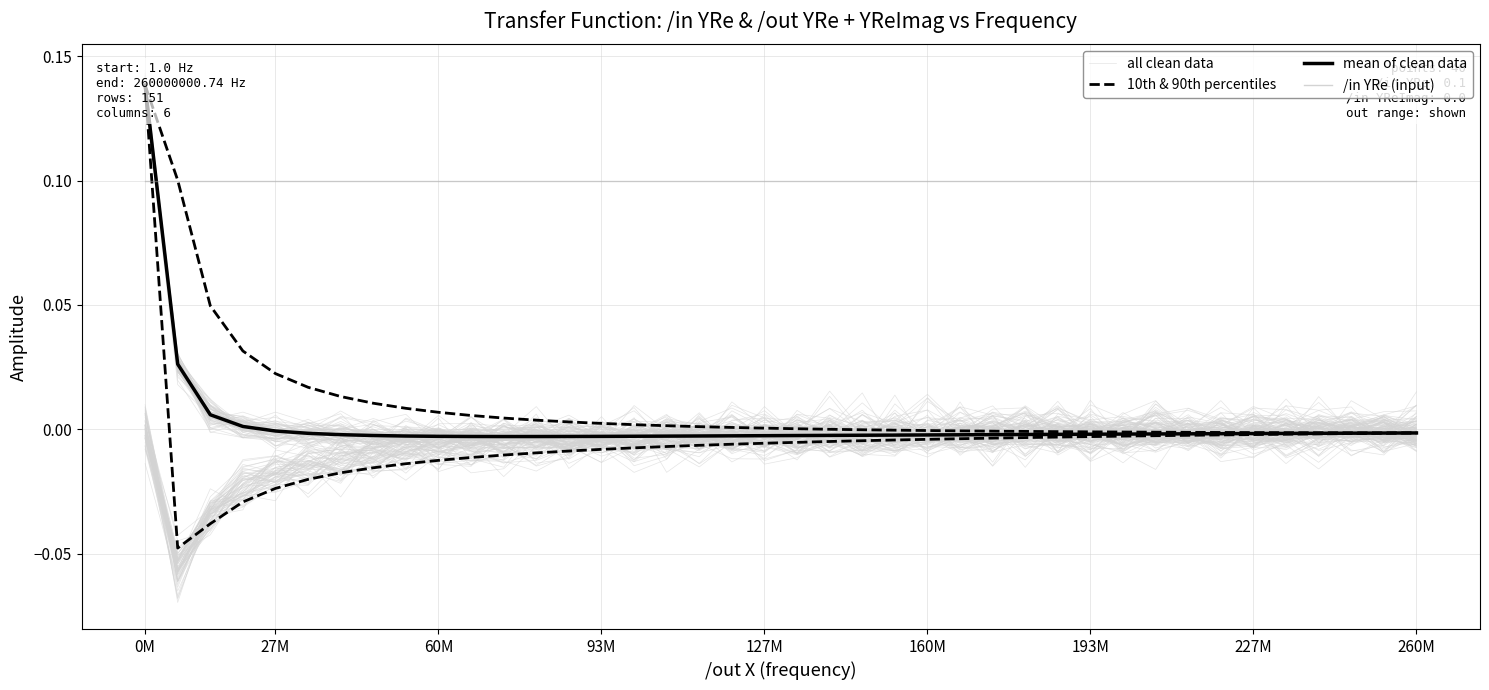

How many lines are shown in the chart?

4